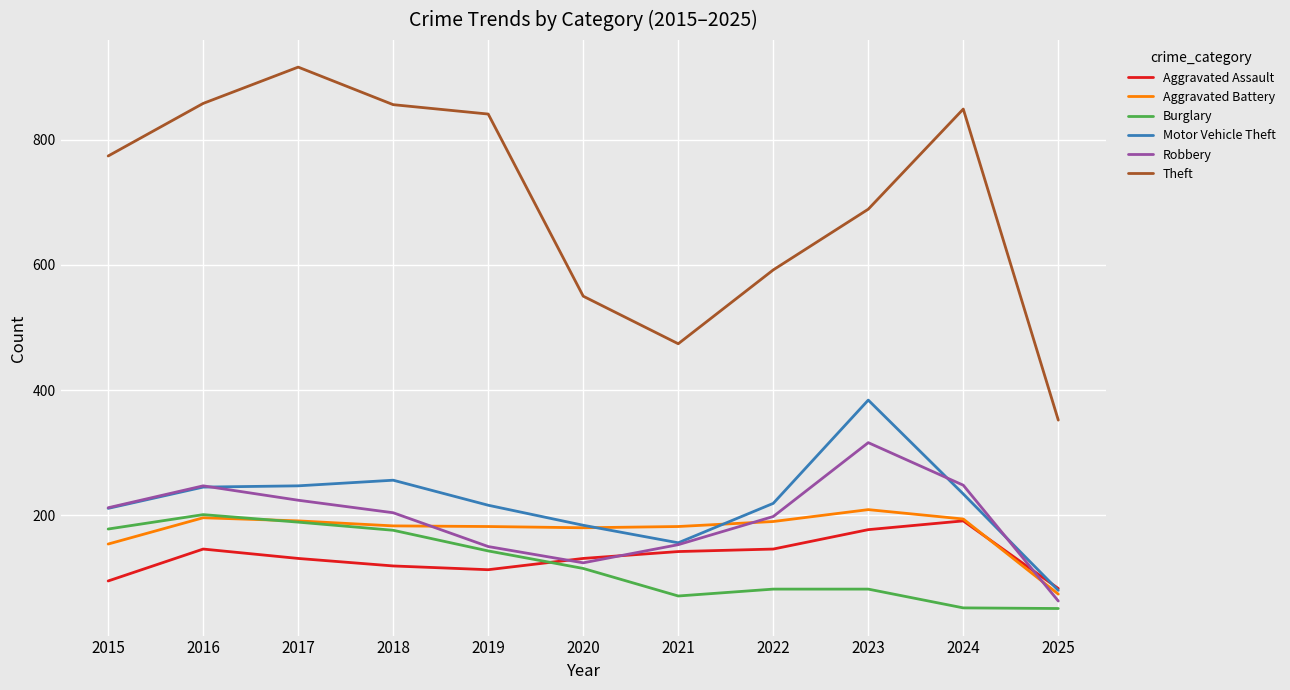

At which label does Theft reach its peak?

2017